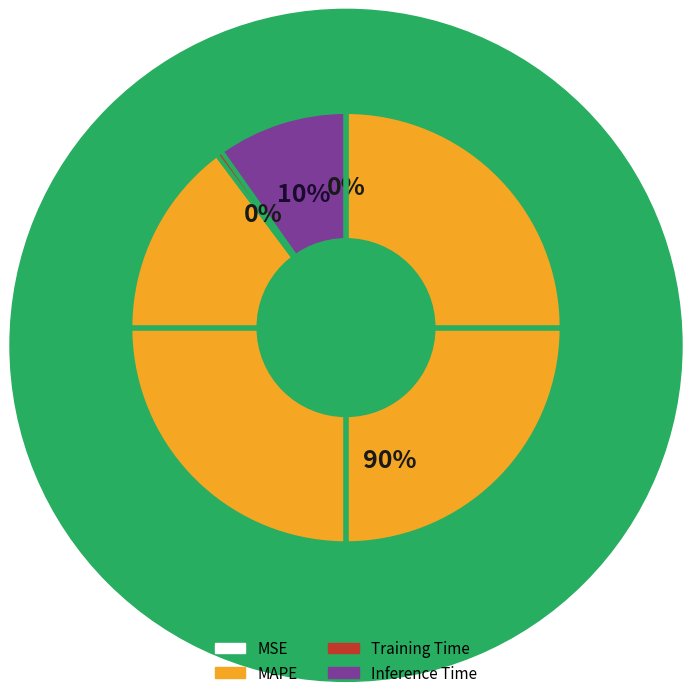

Which category has the biggest portion of the pie?

MAPE